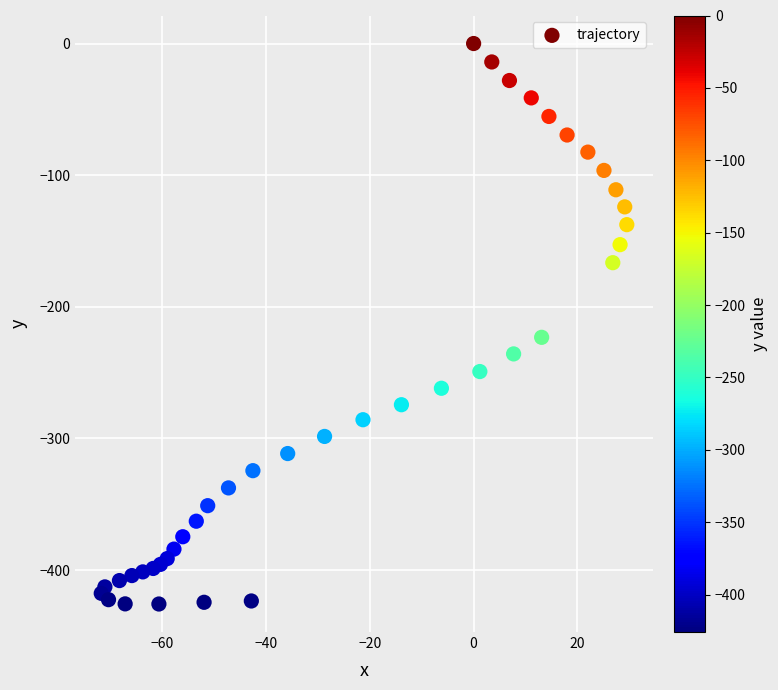

What is the range of Y values (max minus min)?

425.8